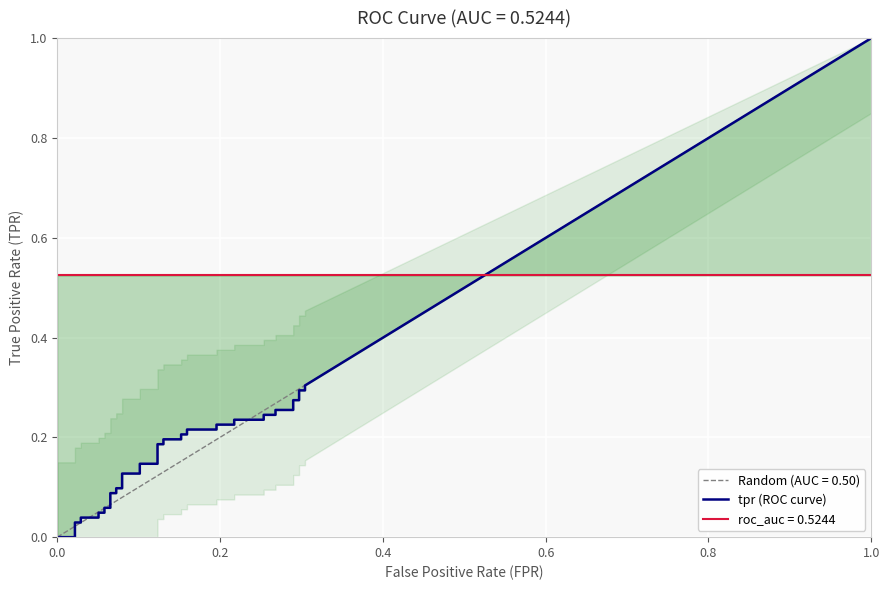

Count the number of data series in this chart.

3